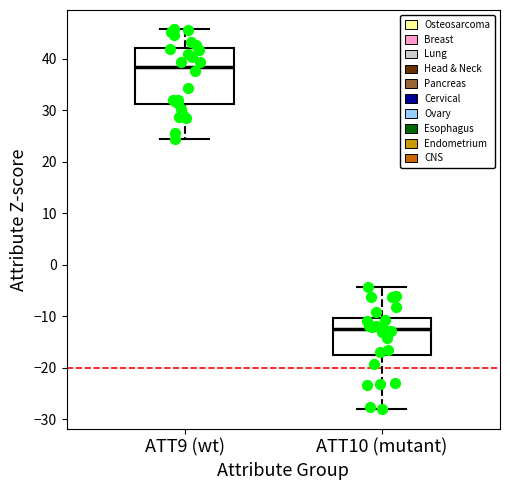

Comparing the boxes themselves (not the whiskers), which one is the tallest?

ATT9 (wt)